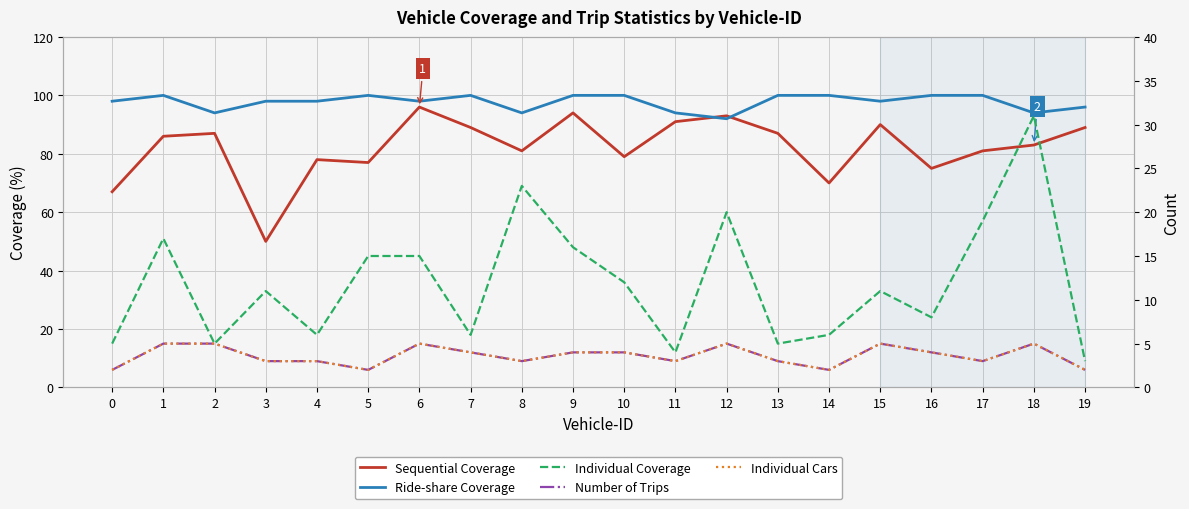

The Ride-share Coverage series shows 45 at 1. True or false?

False